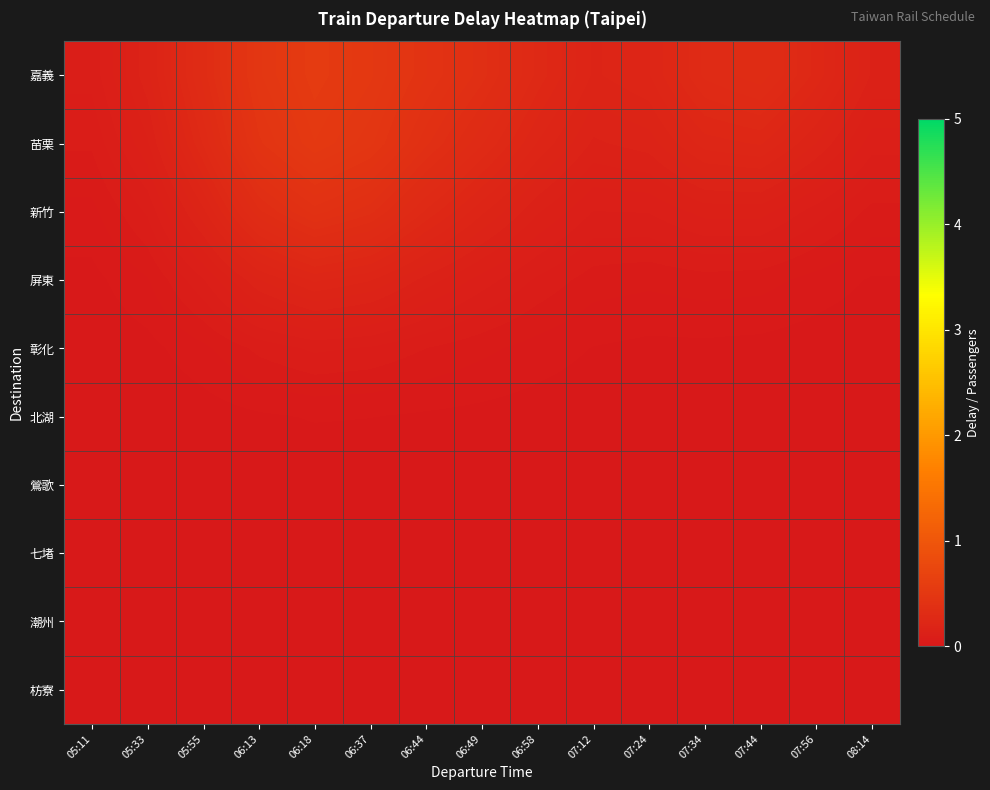

Which series changed the most between 06:13 and 07:56?

苗栗